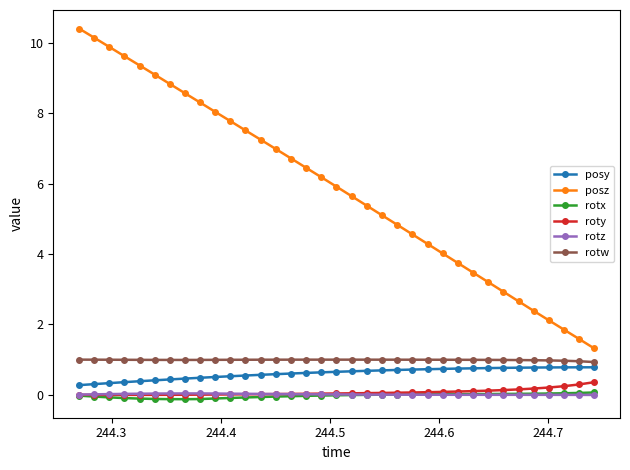

Which series has the largest range (max minus min)?

posz